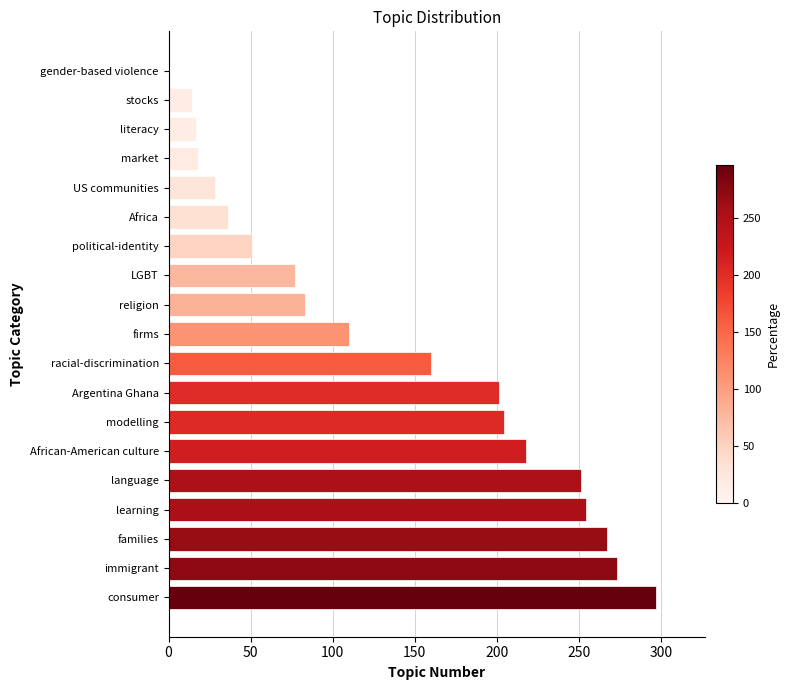

The chart shows a value of 254 at learning. True or false?

True